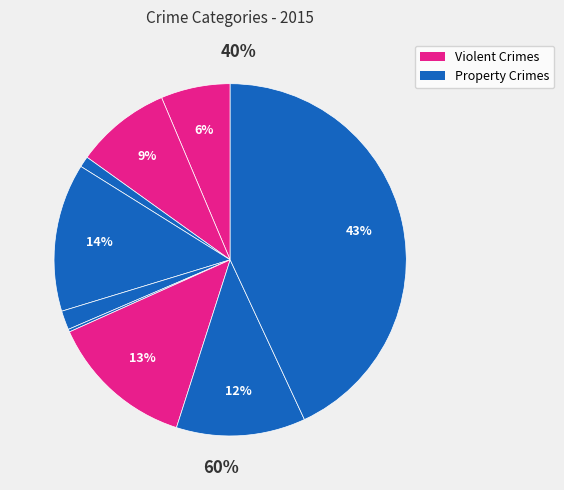

Rank the categories by value from lowest to highest.

Homicide, Arson, Criminal Sexual Assault, Aggravated Assault, Aggravated Battery, Robbery, Motor Vehicle Theft, Burglary, Theft